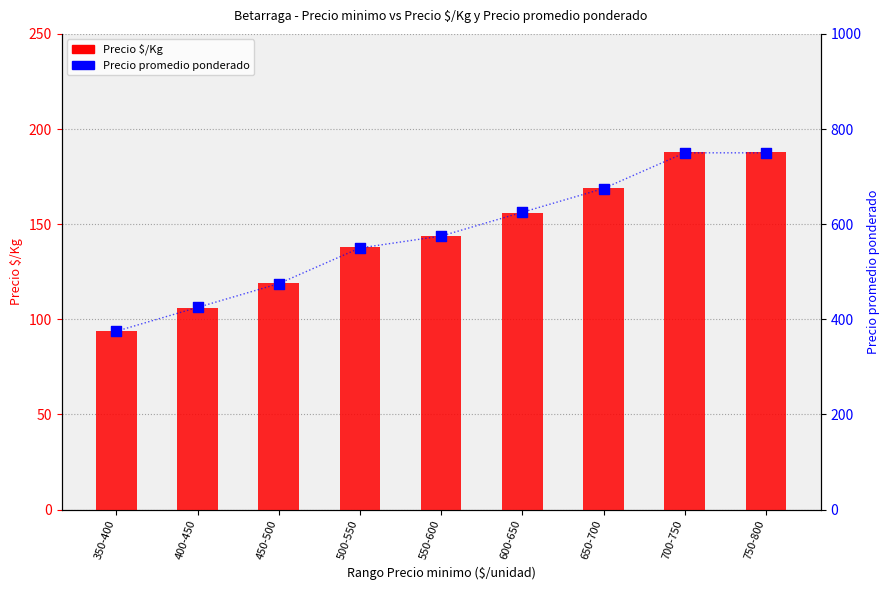

At how many categories does at least one series exceed 478?

6